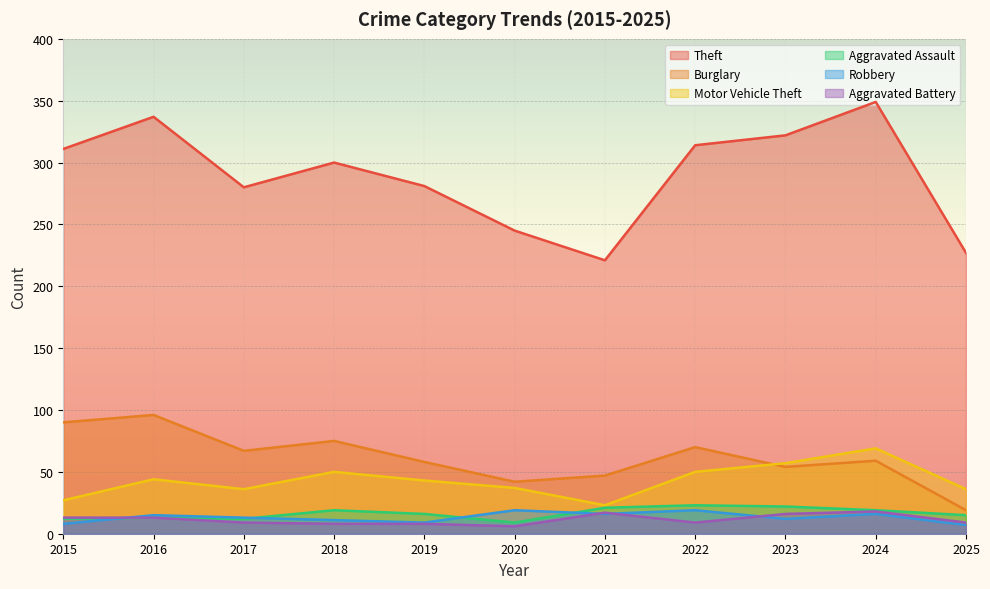

In Motor Vehicle Theft, how many points are higher than both neighbors (excluding endpoints)?

3